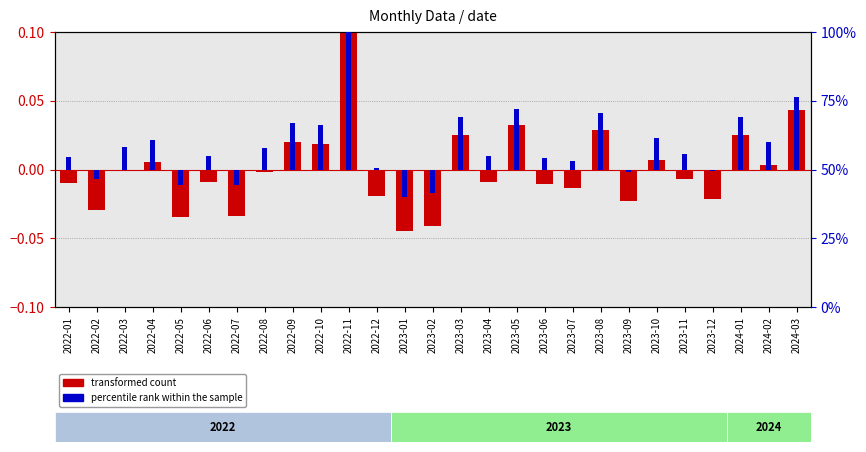

List the labels in order of transformed count value, largest first.

2022-11, 2024-03, 2023-05, 2023-08, 2024-01, 2023-03, 2022-09, 2022-10, 2023-10, 2022-04, 2024-02, 2022-03, 2022-08, 2023-11, 2023-04, 2022-06, 2022-01, 2023-06, 2023-07, 2022-12, 2023-12, 2023-09, 2022-02, 2022-07, 2022-05, 2023-02, 2023-01